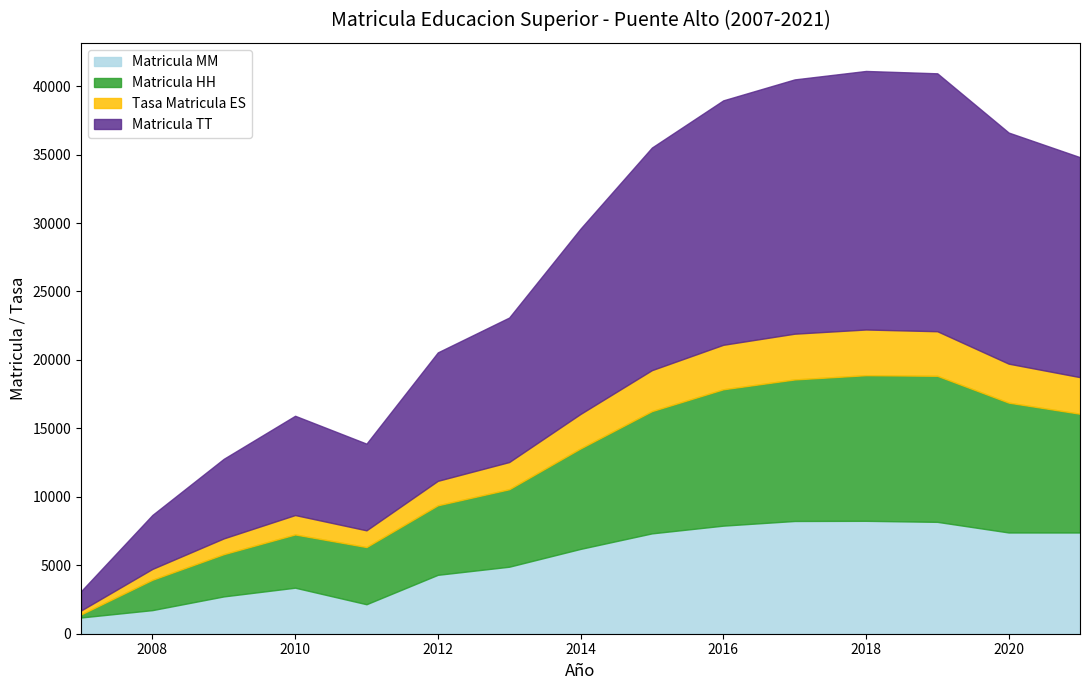

Count the number of categories in the chart.

15